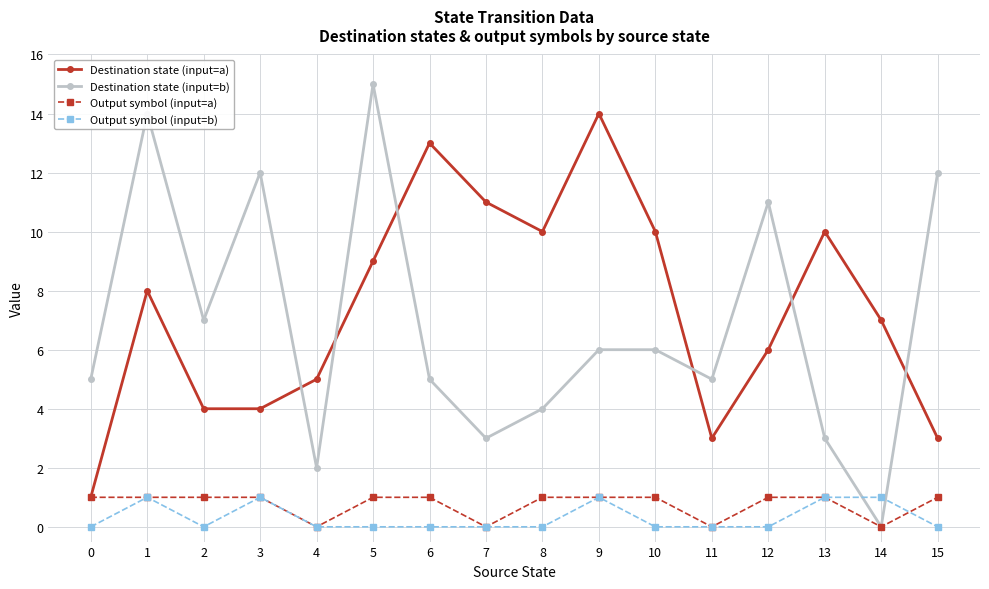

The Destination state (input=b) series shows 5 at 6. True or false?

True